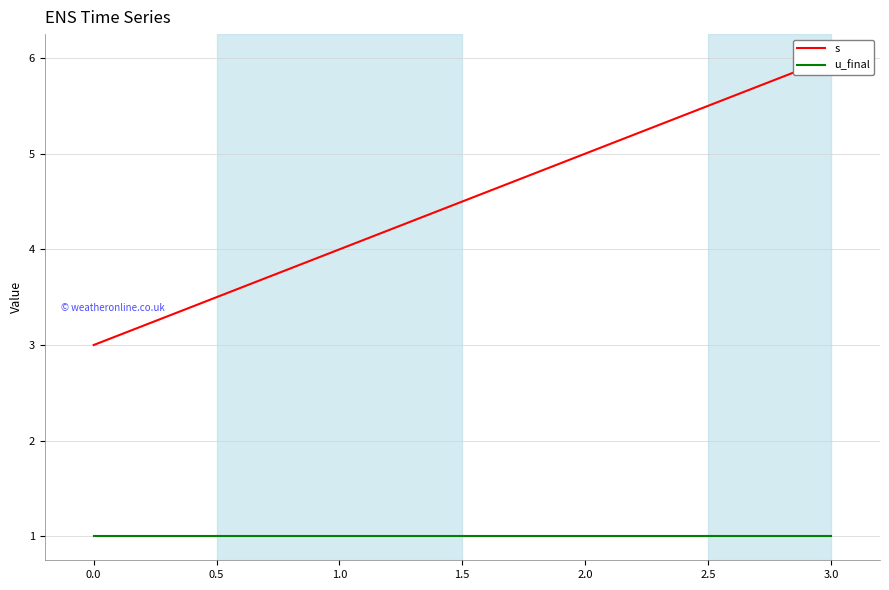

What are all the series names shown in the legend?

s, u_final